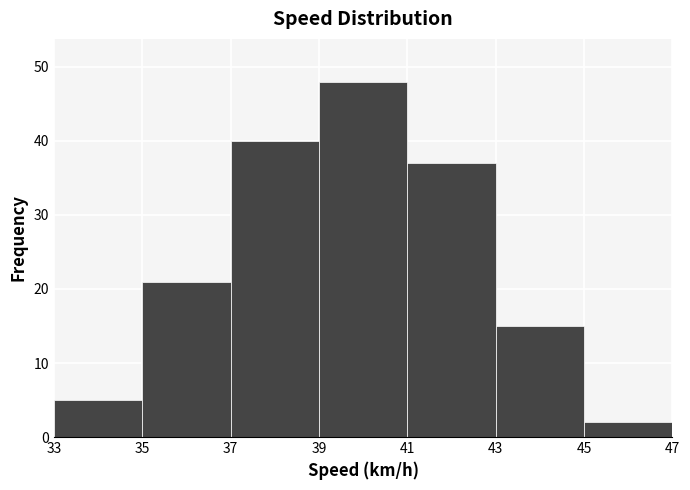

Reading left to right, list every bar in this chart as the range it spans on the x-axis followed by its height. The values are not printed on the chart, so give them approximately, as read against the axis.

33 to 35: 5
35 to 37: 21
37 to 39: 40
39 to 41: 48
41 to 43: 37
43 to 45: 15
45 to 47: 2